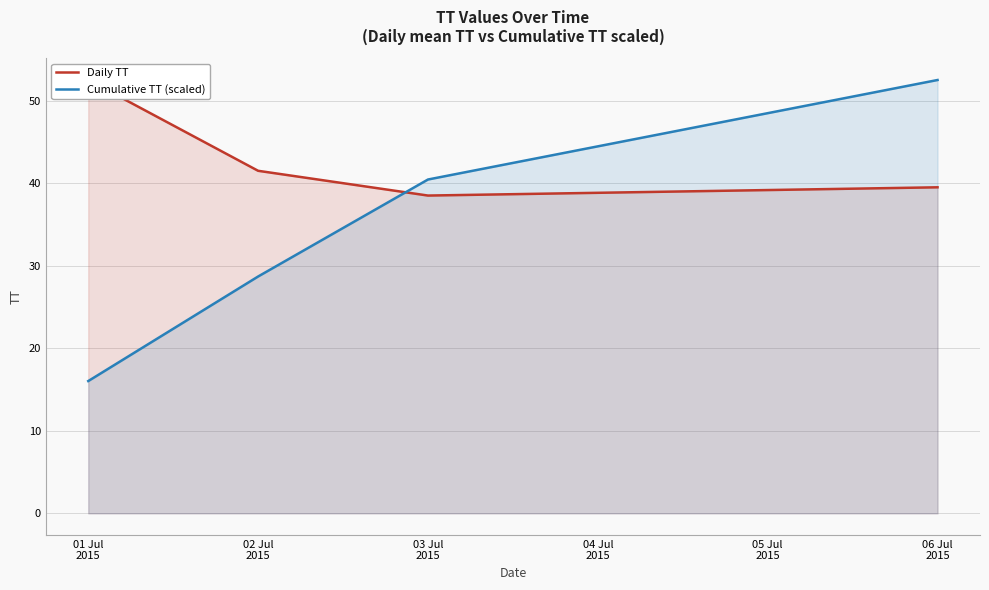

At which label does Daily TT first exceed 41?

01 Jul
2015